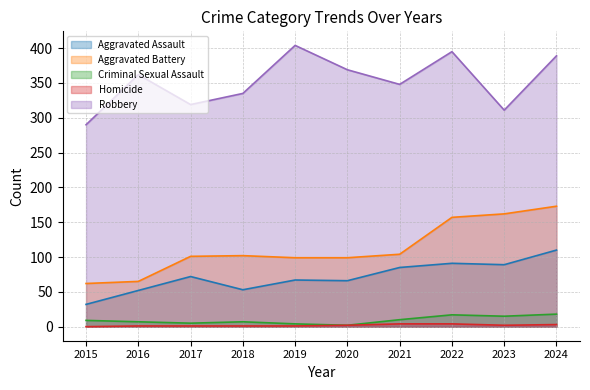

What are all the series names shown in the legend?

Aggravated Assault, Aggravated Battery, Criminal Sexual Assault, Homicide, Robbery